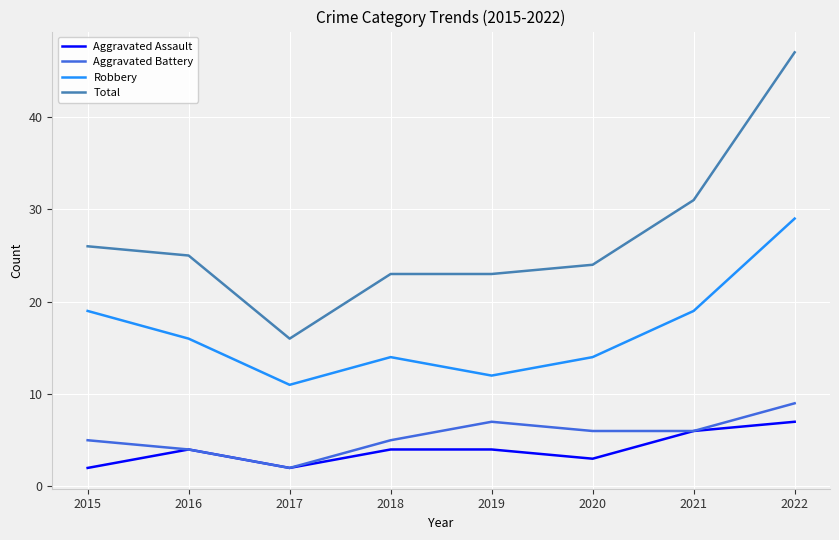

What is the approximate value of Aggravated Battery at 2021?

6